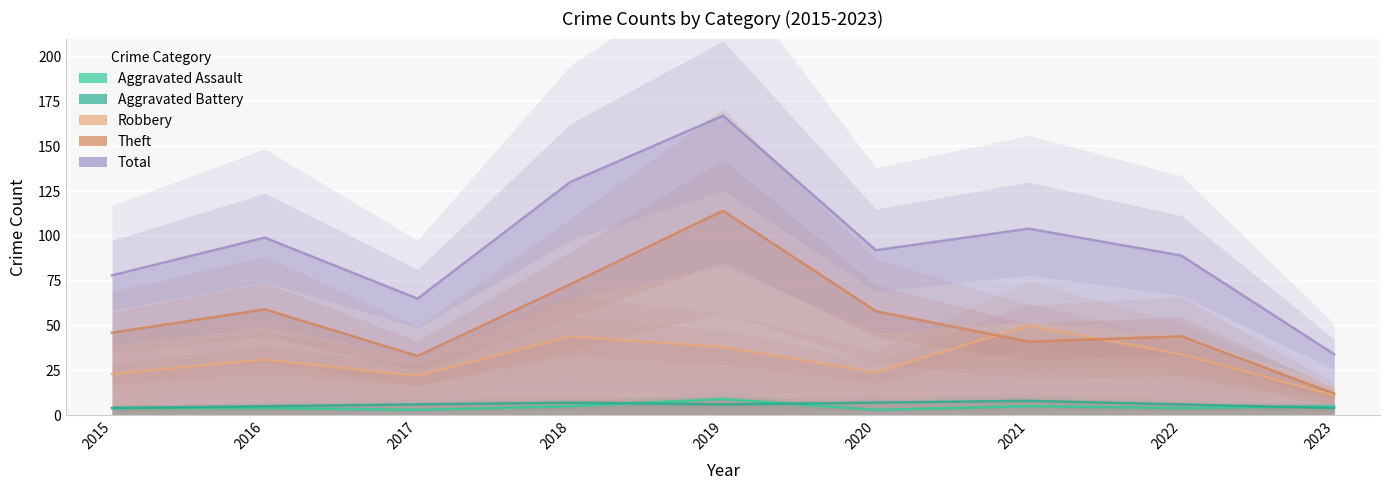

In Aggravated Assault, how many points are higher than both neighbors (excluding endpoints)?

2